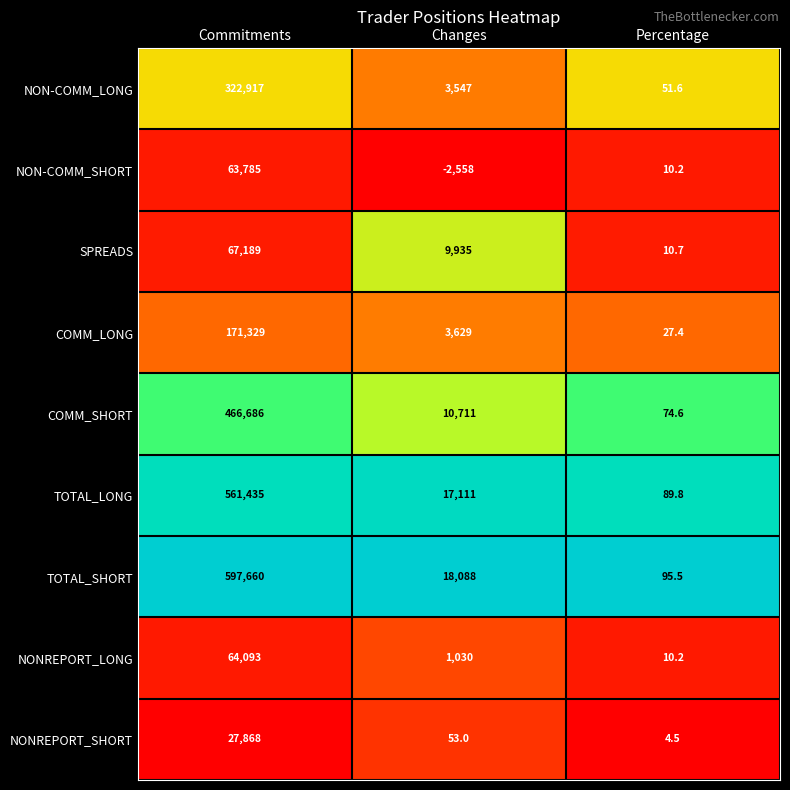

True or false: NONREPORT_SHORT has a value of 53.0 at Changes.

True